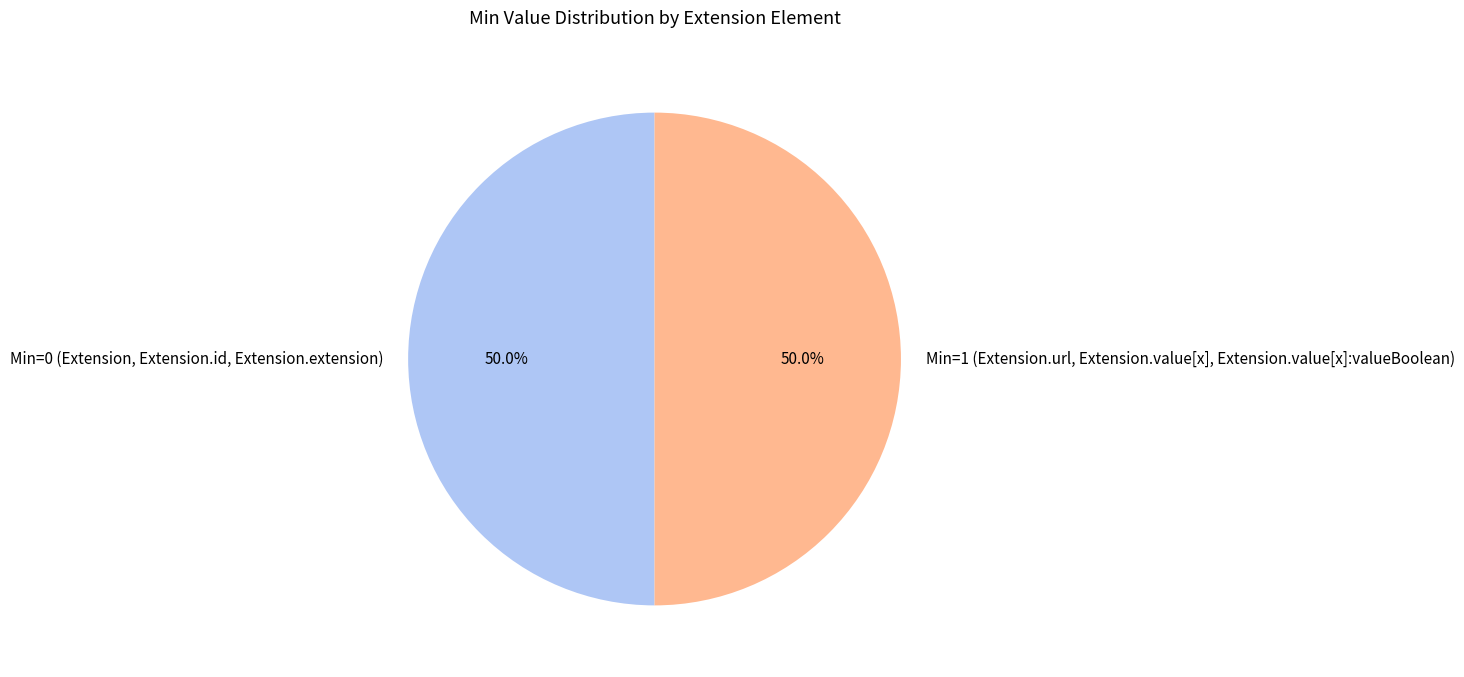

What is the ratio of the value at Min=0 (Extension, Extension.id, Extension.extension) to the value at Min=1 (Extension.url, Extension.value[x], Extension.value[x]:valueBoolean)?

1.0